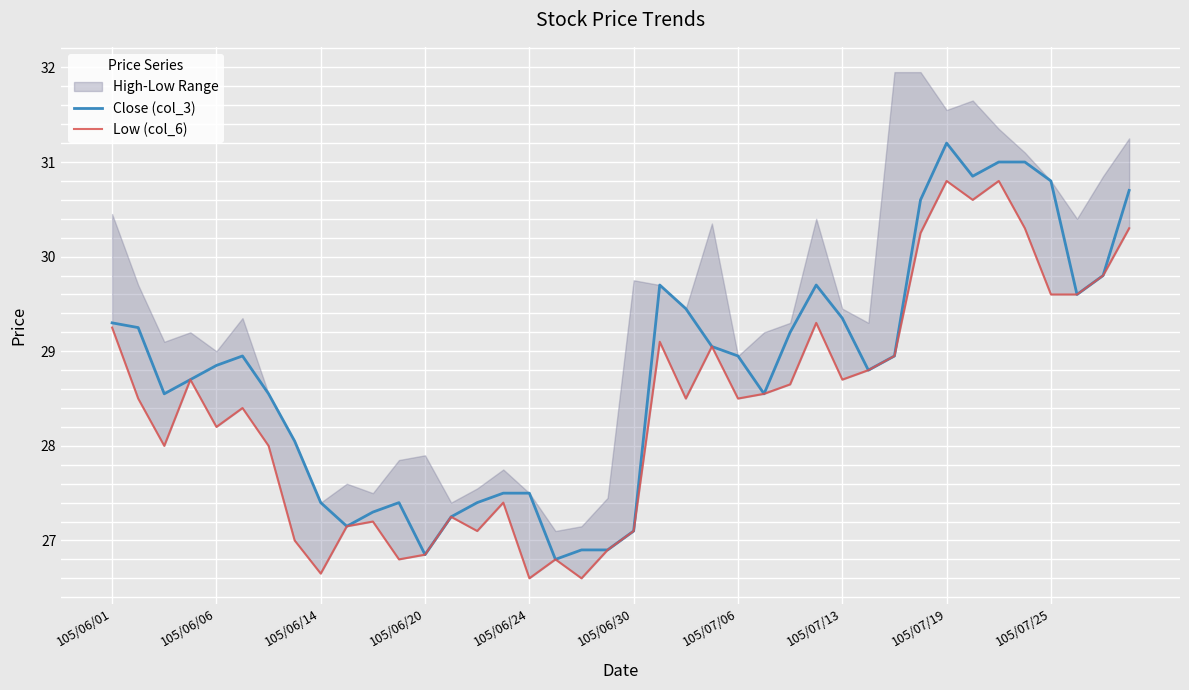

At how many categories does at least one series exceed 30?

7